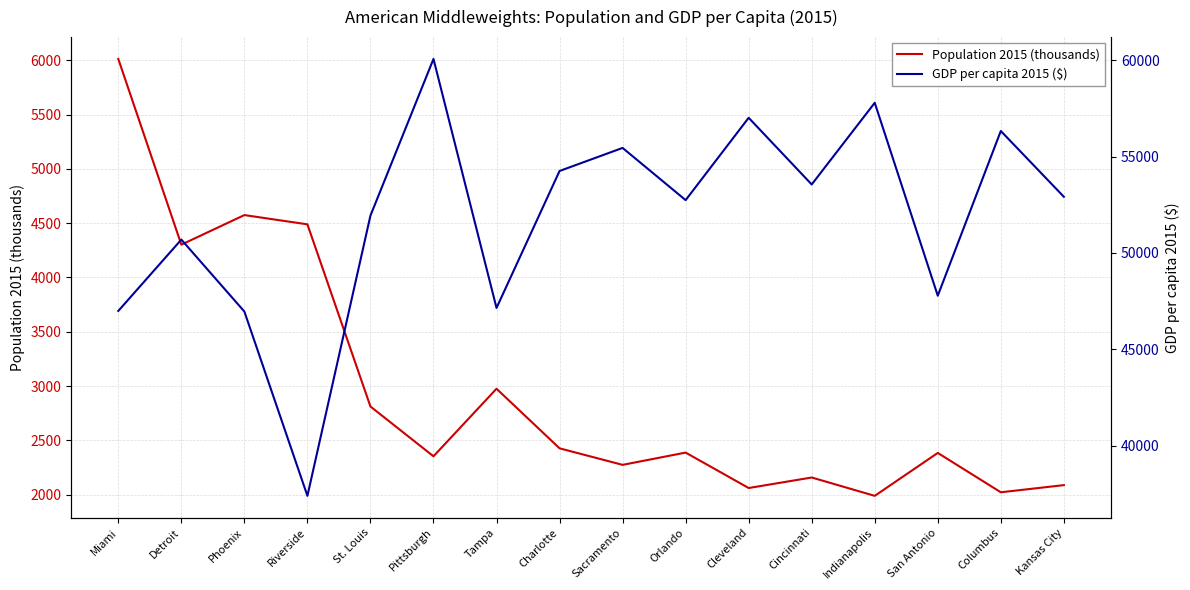

What is the difference between the highest and lowest values at Sacramento?

53175.2